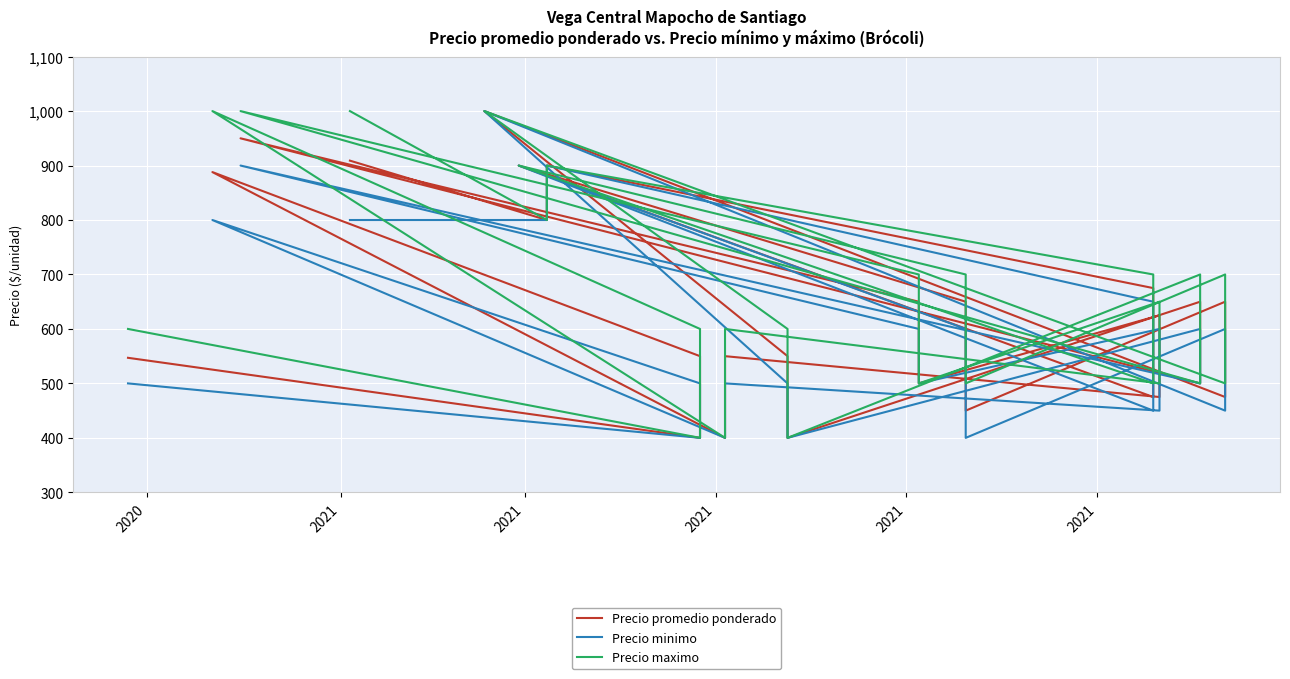

What is the sum of all Precio maximo values?

25100